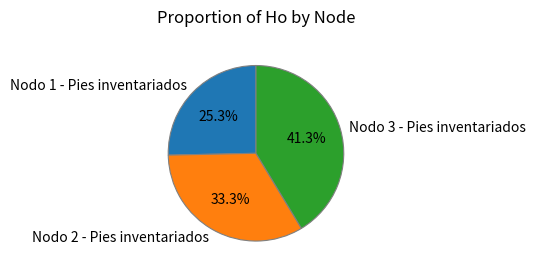

Do Nodo 3 - Pies inventariados and Nodo 1 - Pies inventariados together represent more than half of the pie?

Yes